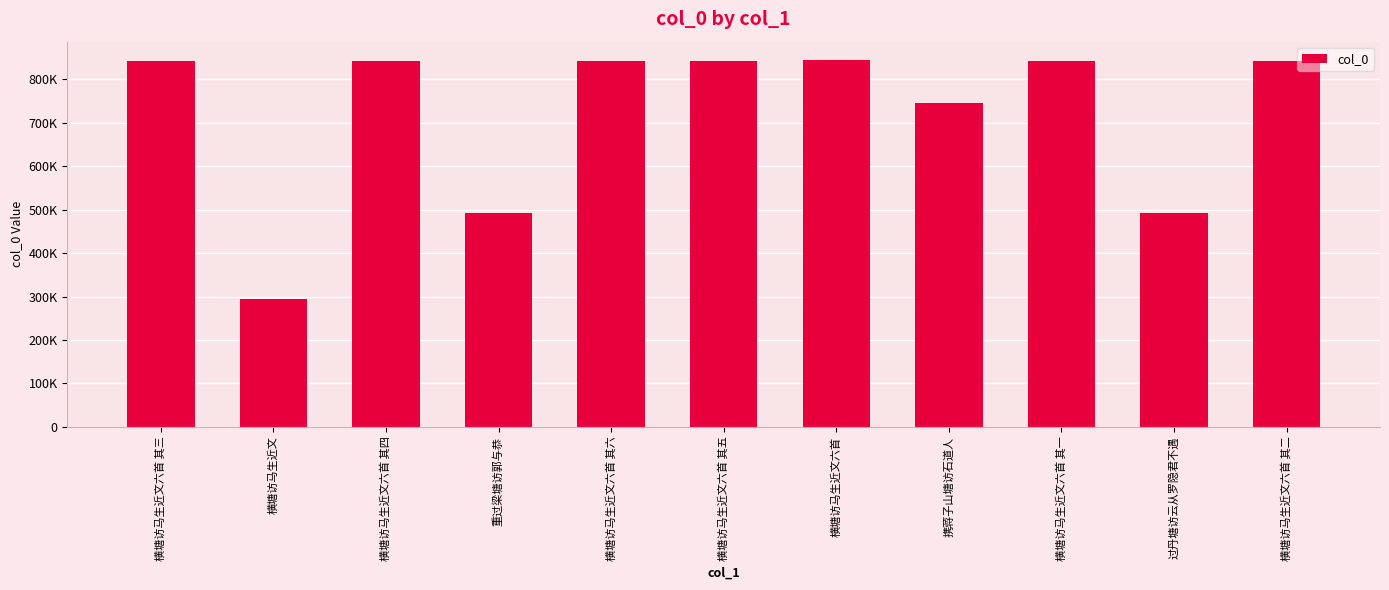

What is the label of the 4th bar from the right?

携蒋子山塘访石道人